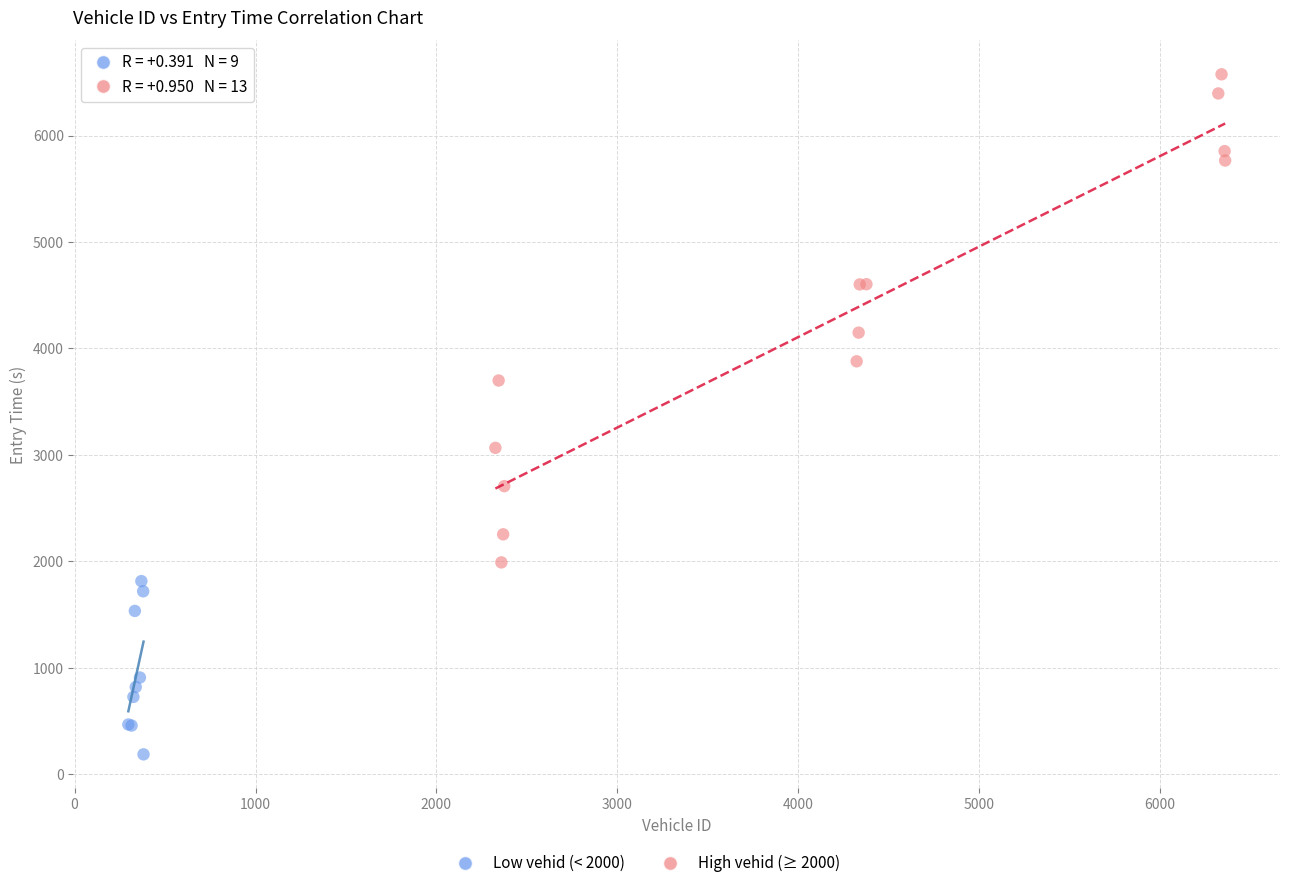

Which series contains the lowest Y value?

Low vehid (< 2000)